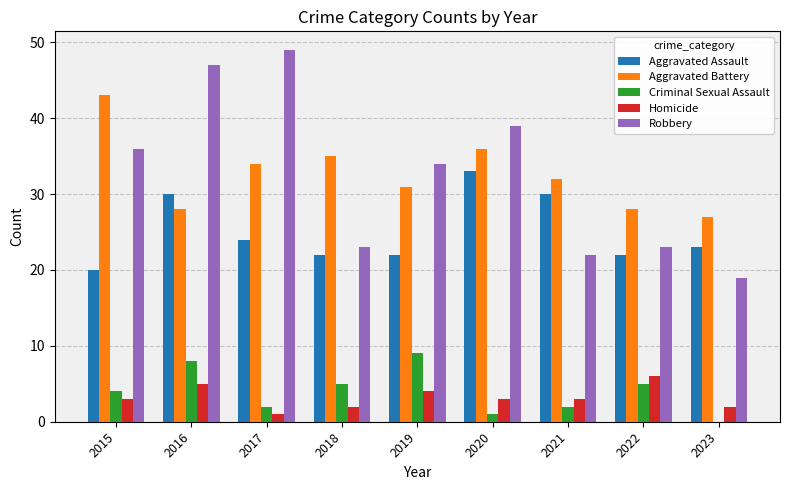

Does the chart contain stacked bars?

No